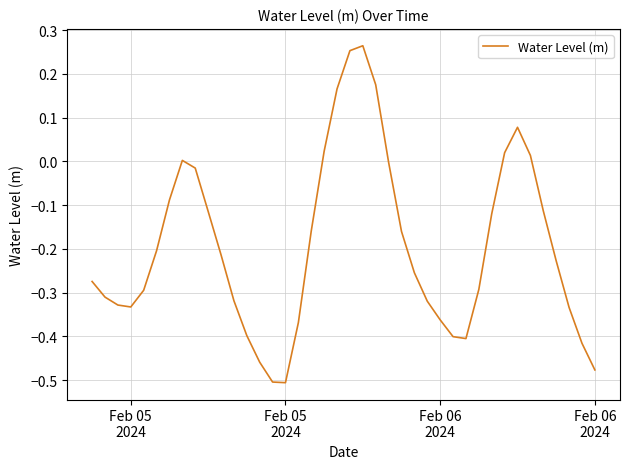

What is the difference between the maximum and minimum values?

0.8